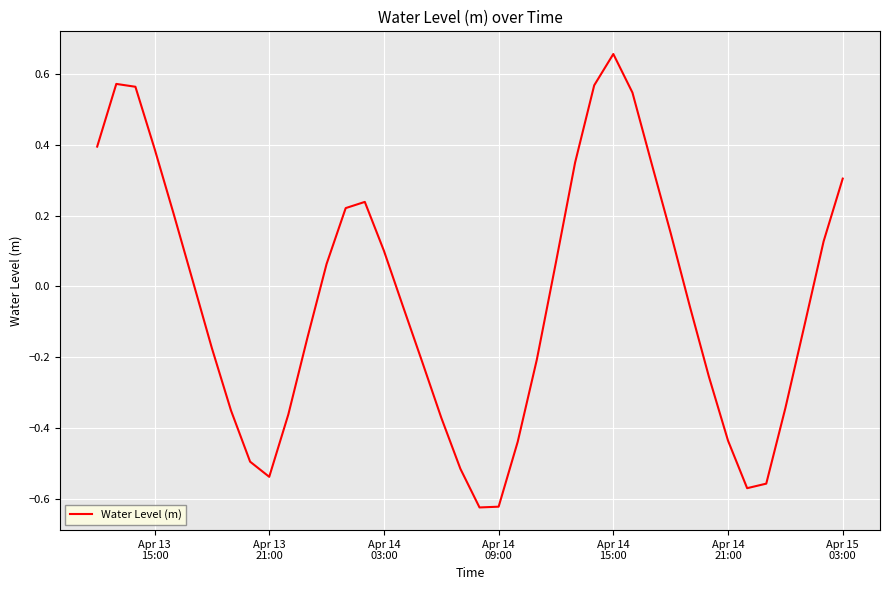

What is the difference between the maximum and minimum values?

1.3